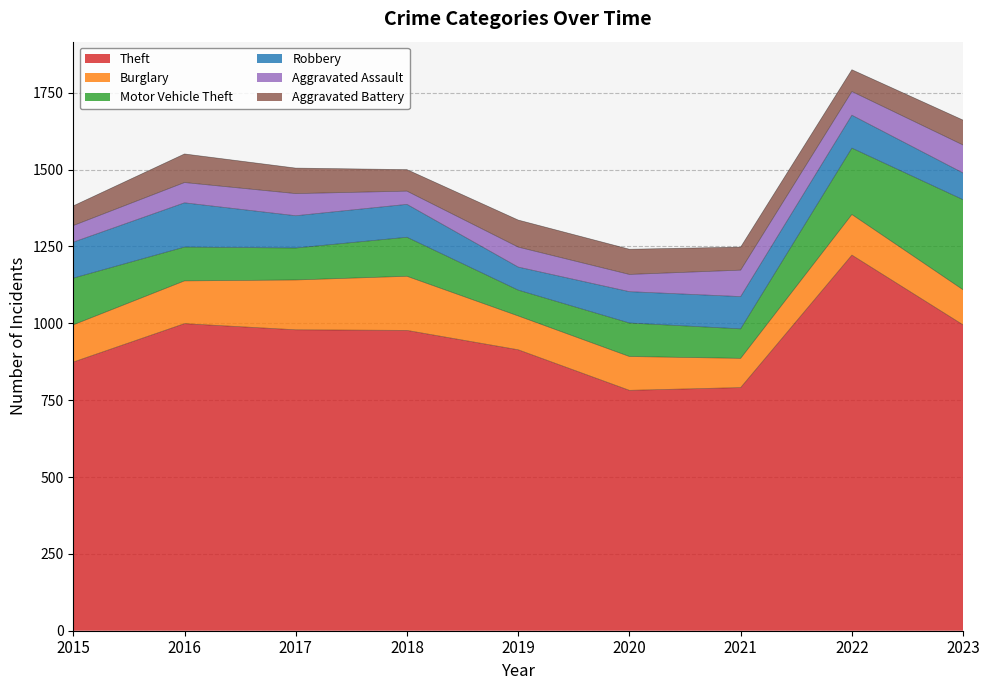

What are all the series names shown in the legend?

Theft, Burglary, Motor Vehicle Theft, Robbery, Aggravated Assault, Aggravated Battery